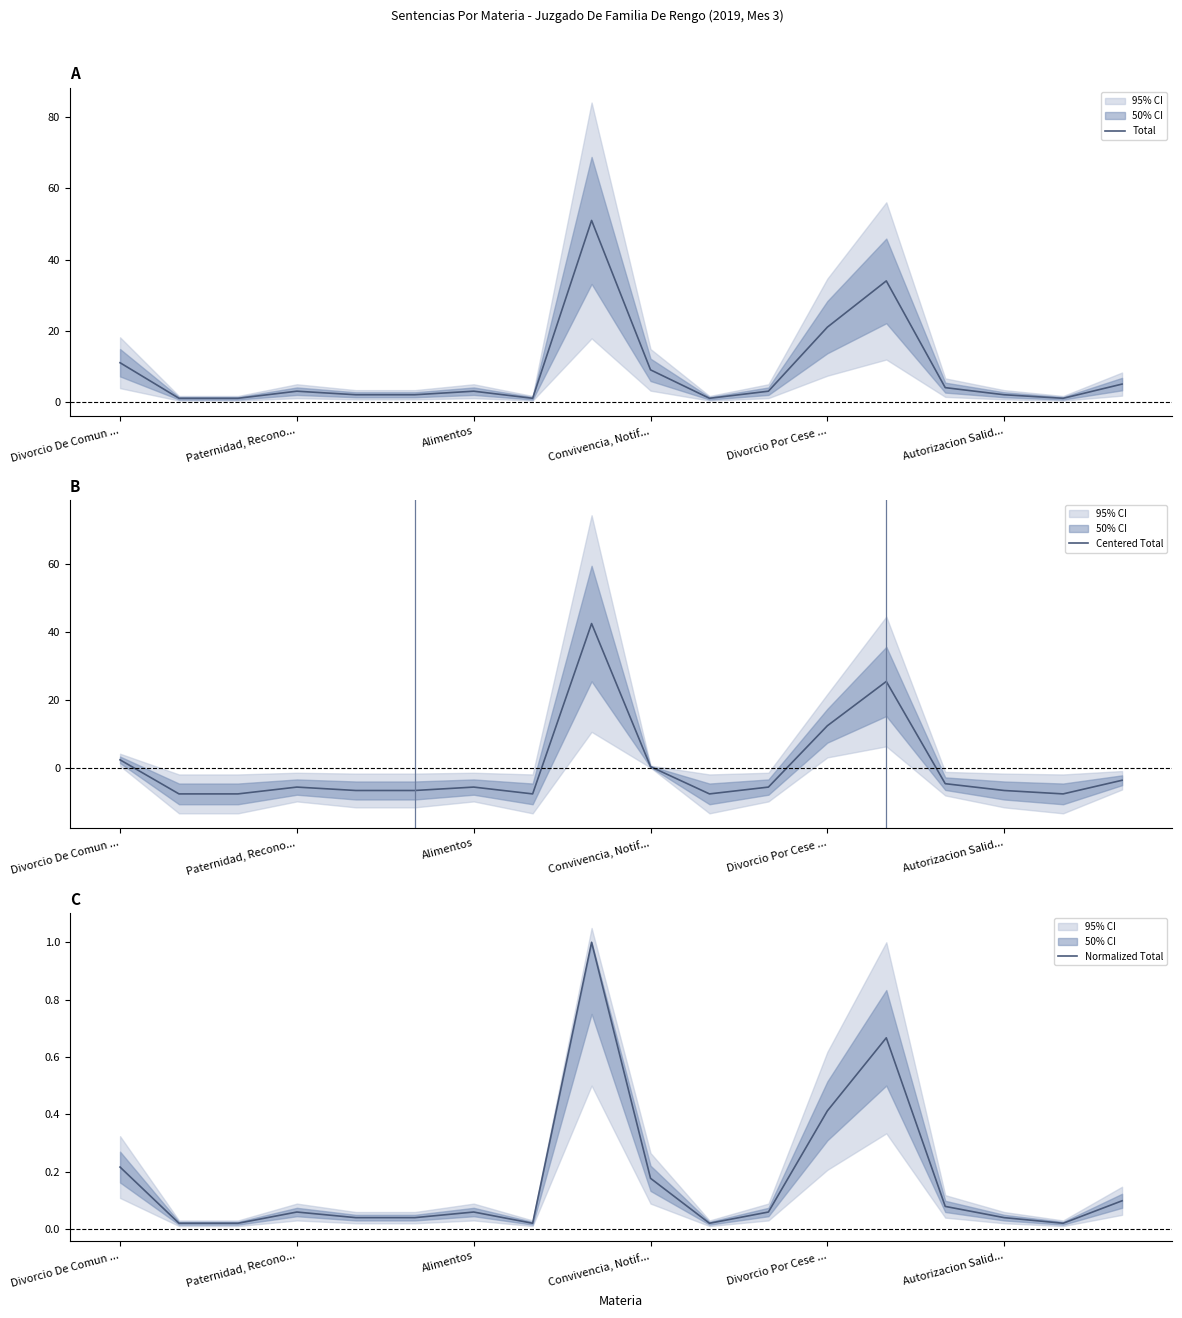

In Centered Total, how many points are lower than both neighbors (excluding endpoints)?

3